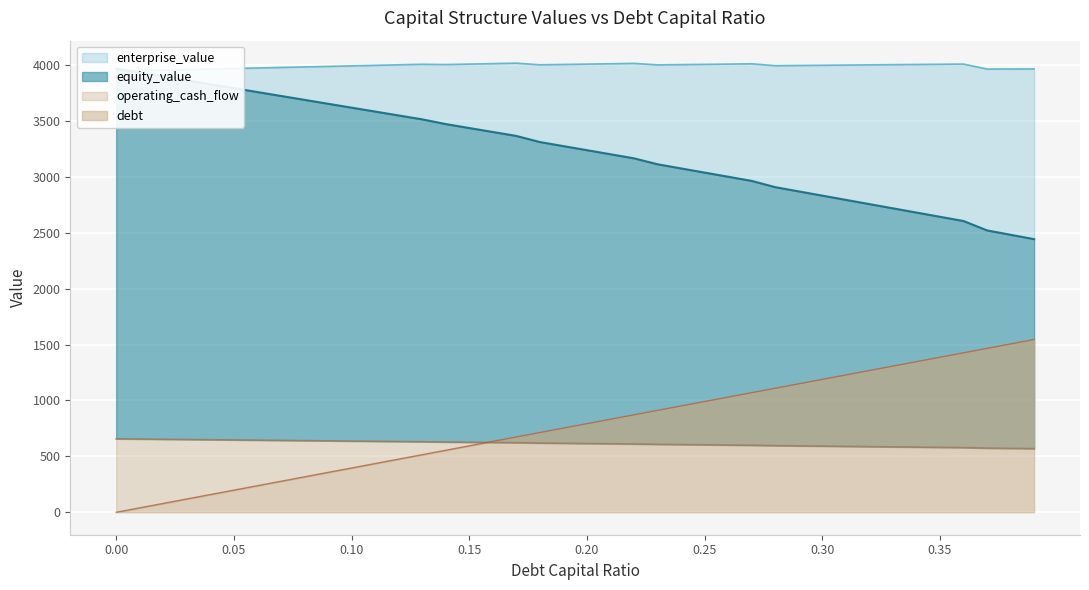

What is the difference between the highest and lowest values at 0.12?

3526.2